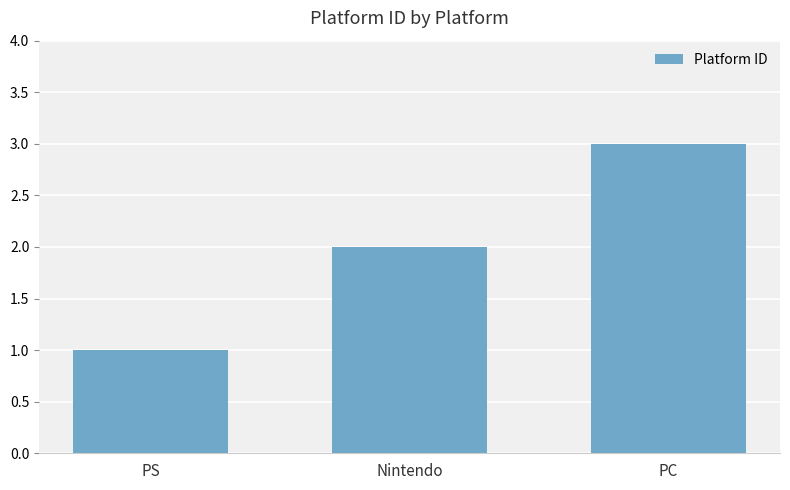

Between Nintendo and PS, which is larger?

Nintendo